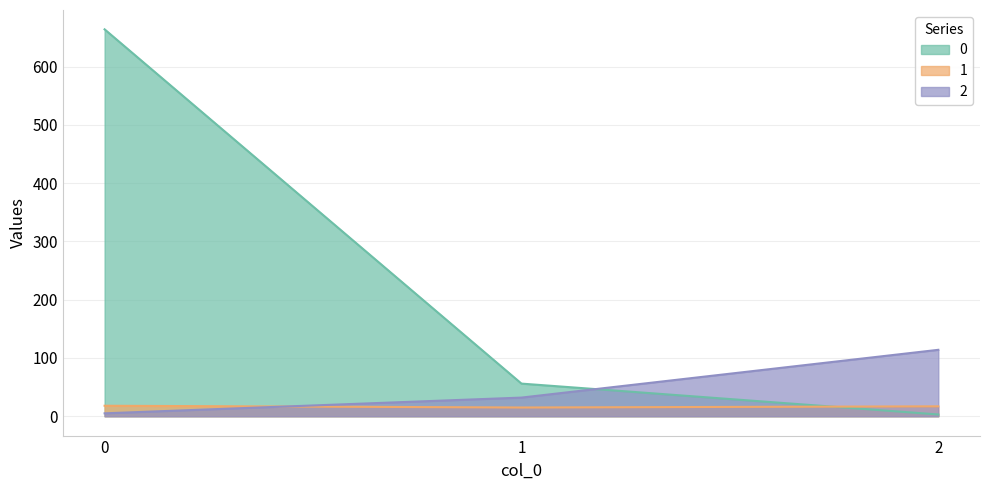

What is the value of the 0 point at the 2nd from the left?

56